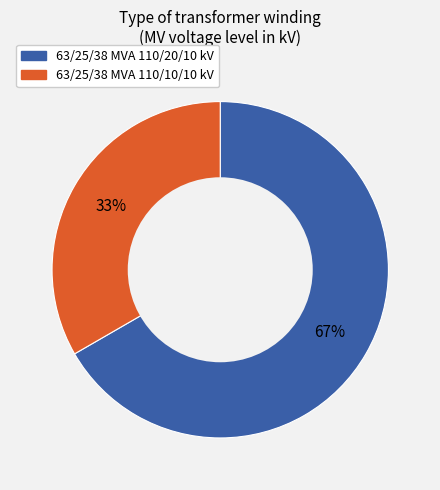

True or false: 63/25/38 MVA 110/10/10 kV accounts for 33% of the total.

True